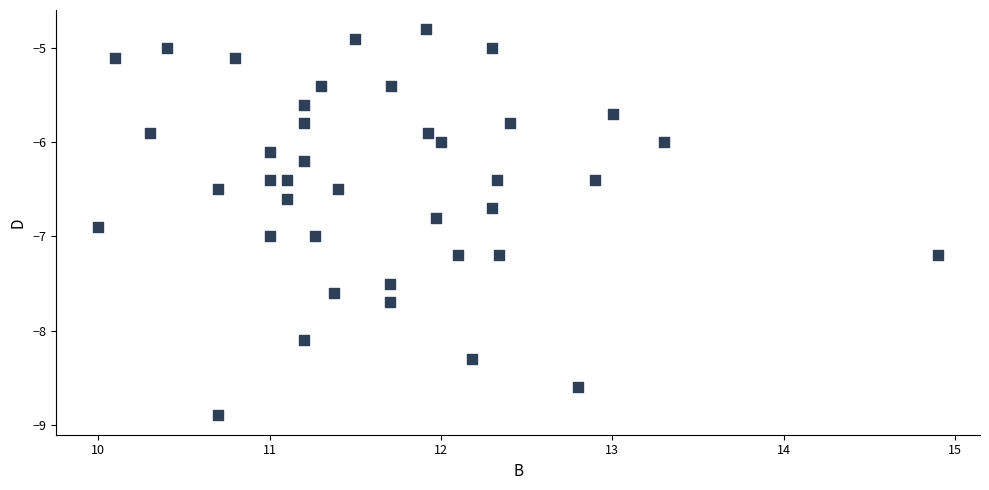

What is the range of Y values (max minus min)?

4.1